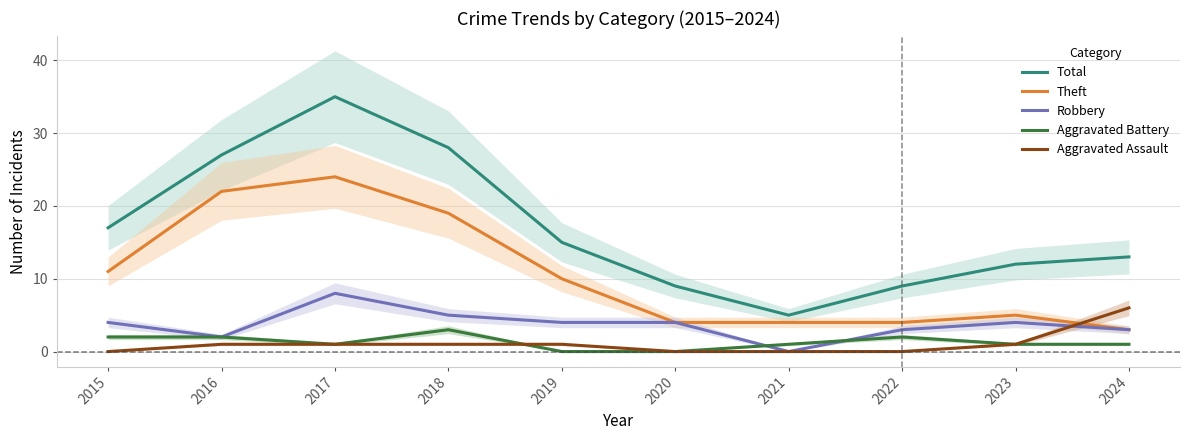

Which has a higher value, 2023 or 2017?

2017